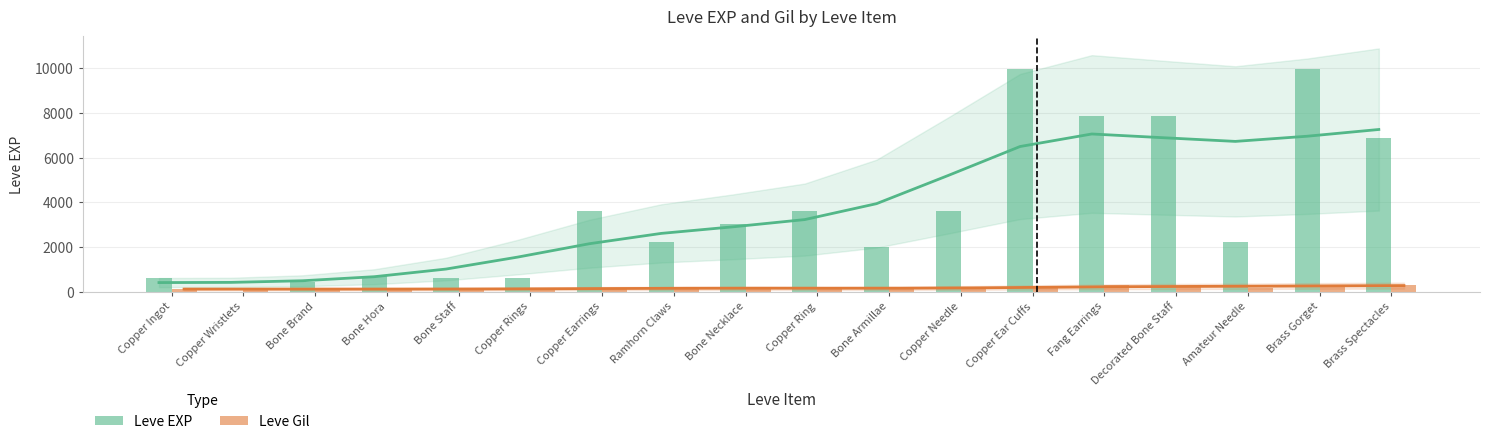

What is the maximum value shown in the chart?

9990